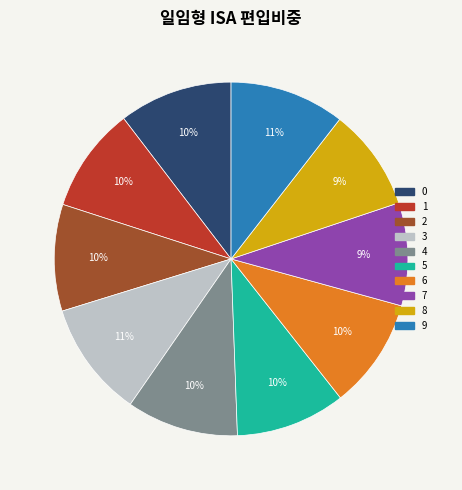

Is it true that 5 is 10% of the pie?

True